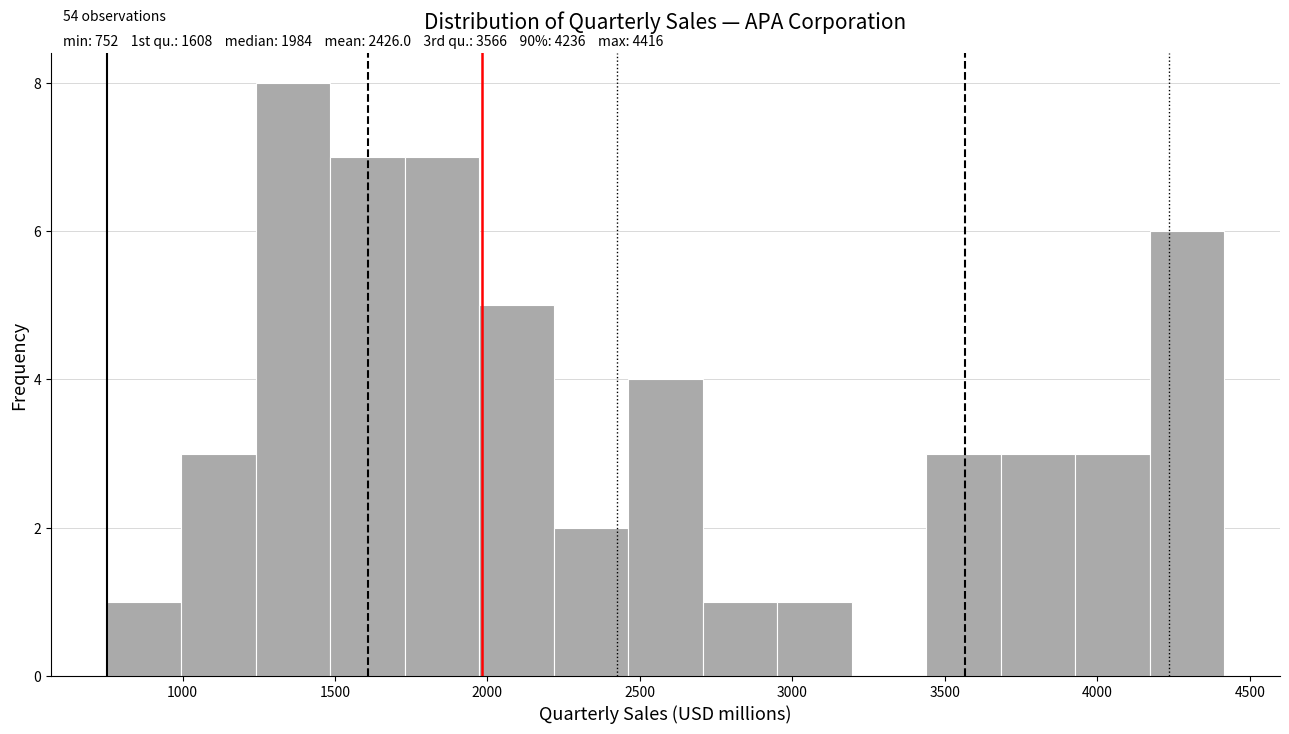

Which range on the x-axis has the tallest bar?

1250 to 1500